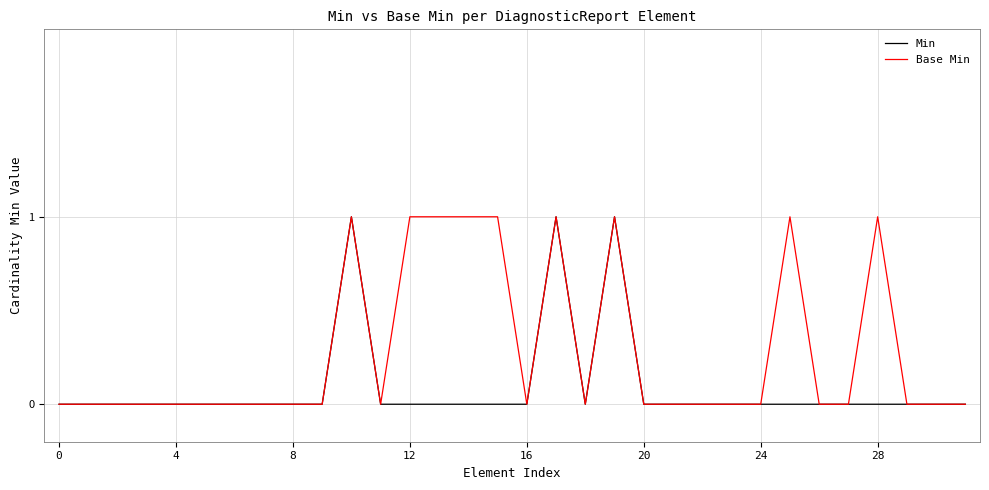

Reading right to left, transcribe all the data shown in this chart.

Min: 0	0	0	0	0	0	0	0	0	0	0	0	1	0	1	0	0	0	0	0	0	1	0	0	0	0	0	0	0	0	0	0
Base Min: 0	0	0	1	0	0	1	0	0	0	0	0	1	0	1	0	1	1	1	1	0	1	0	0	0	0	0	0	0	0	0	0